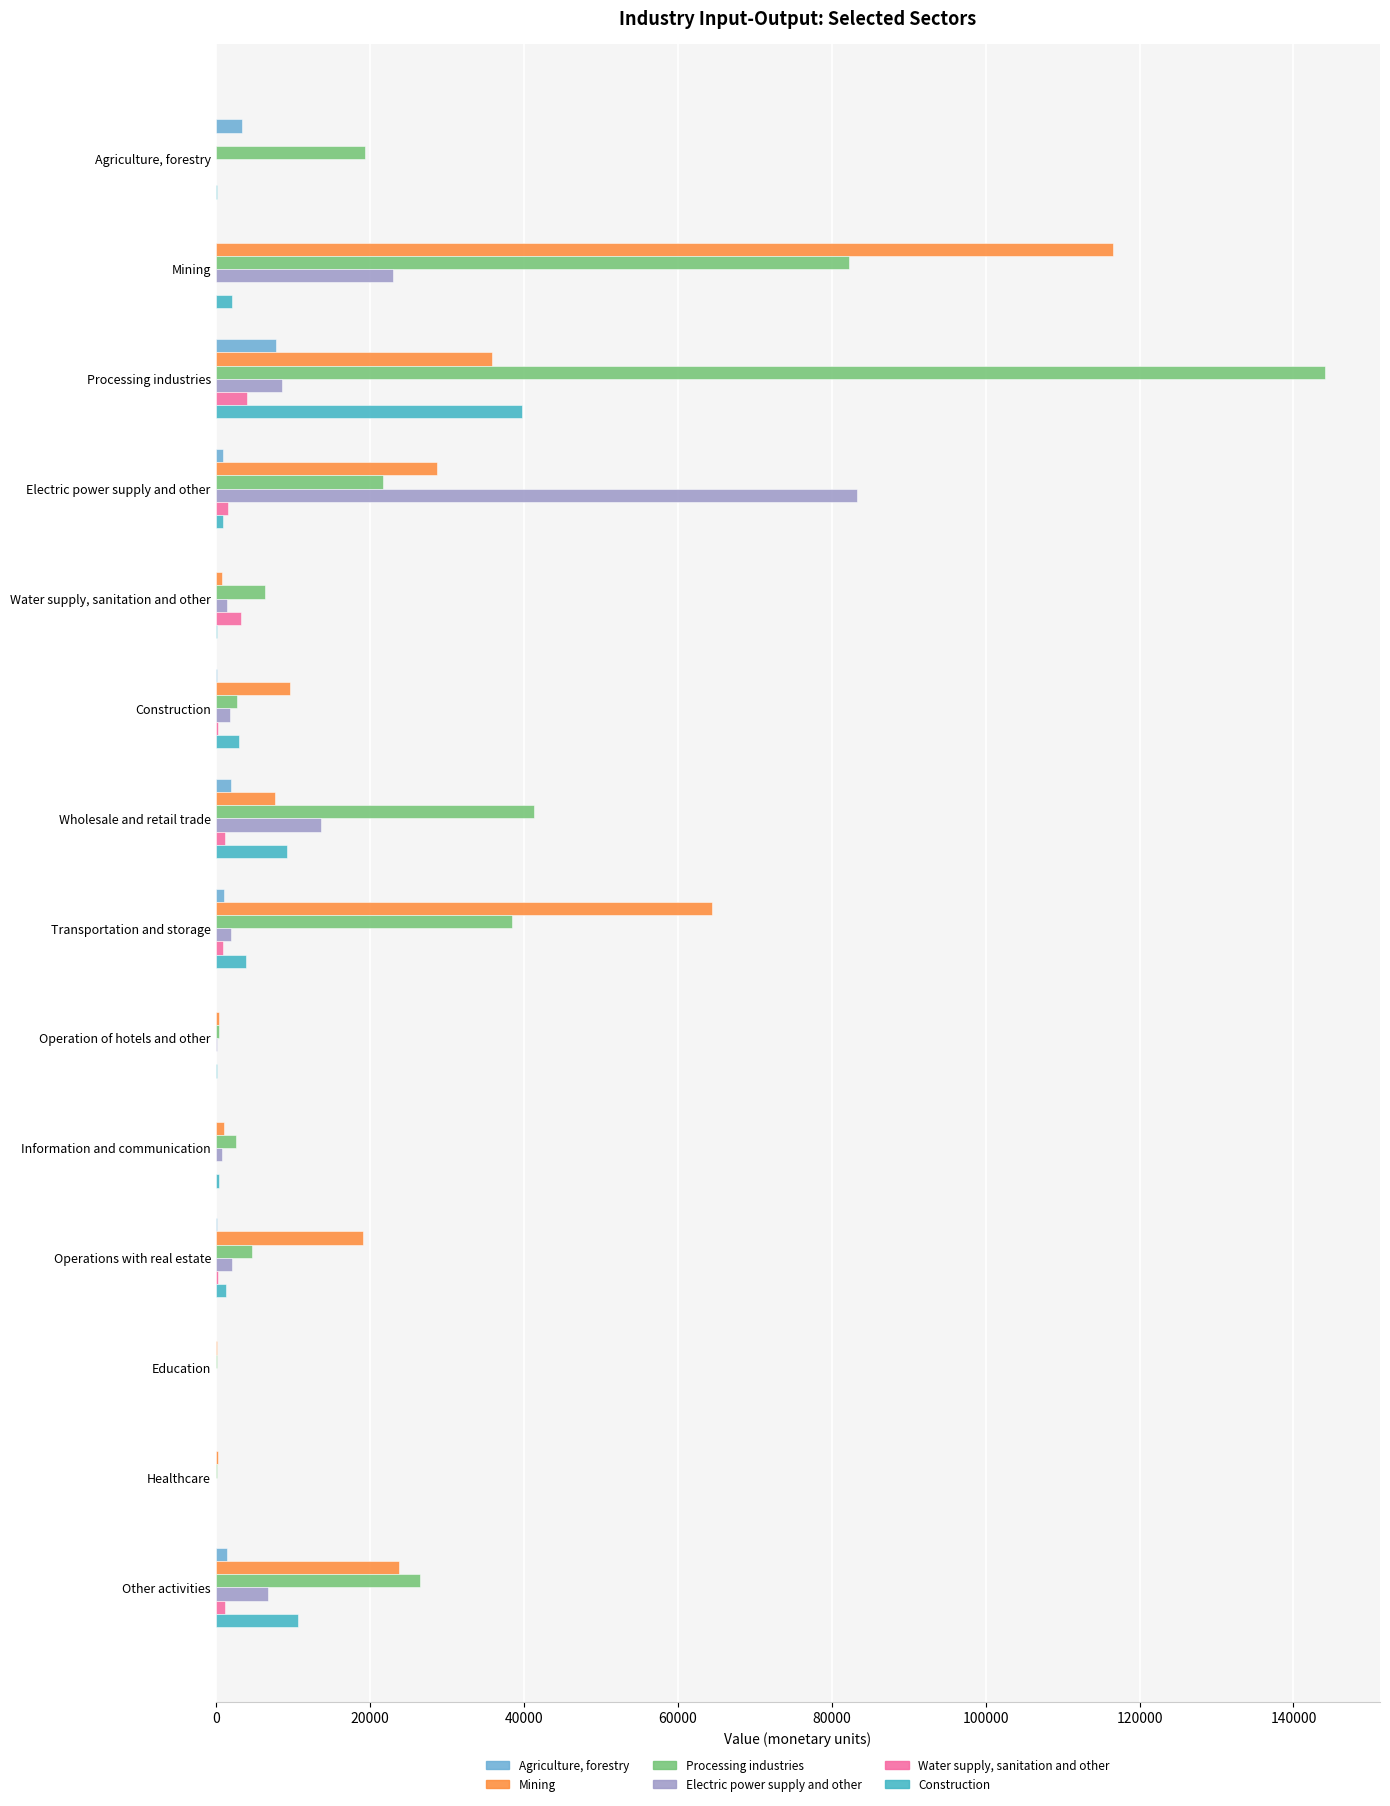

The value of Construction at Processing industries is 39766.4. True or false?

True